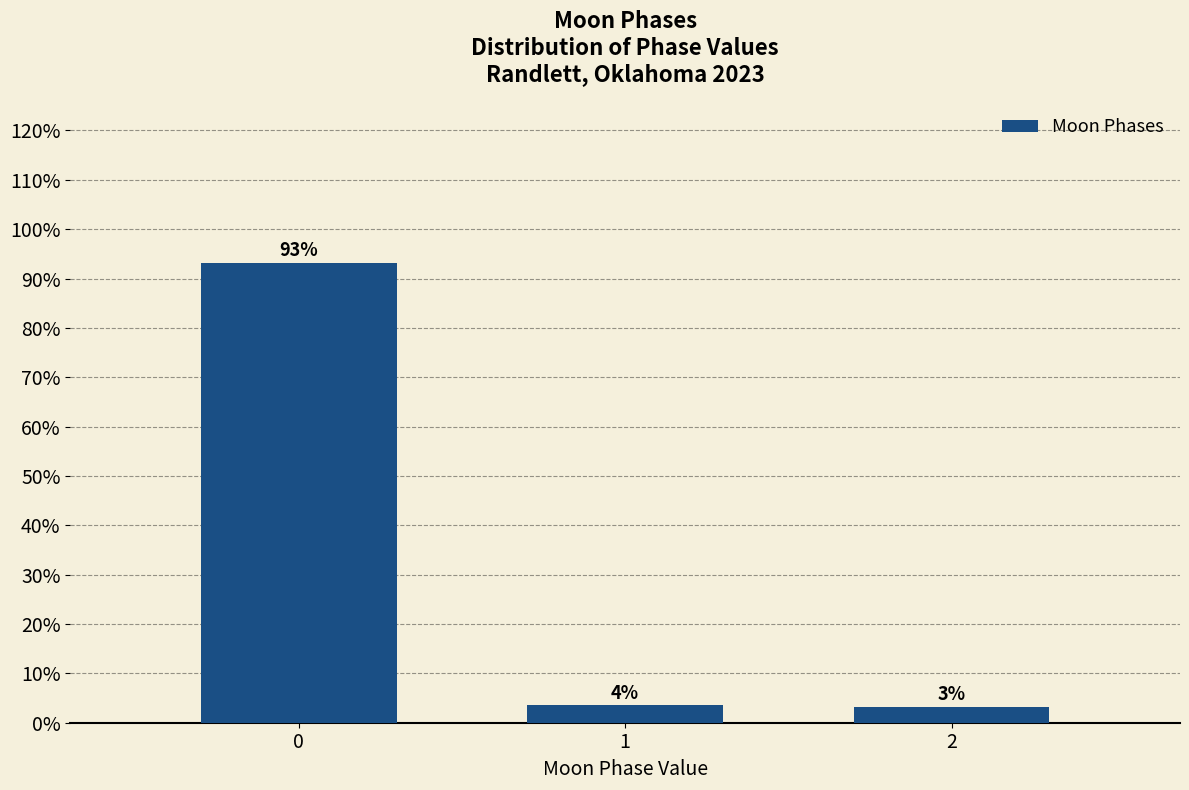

How many bars are there in total?

3